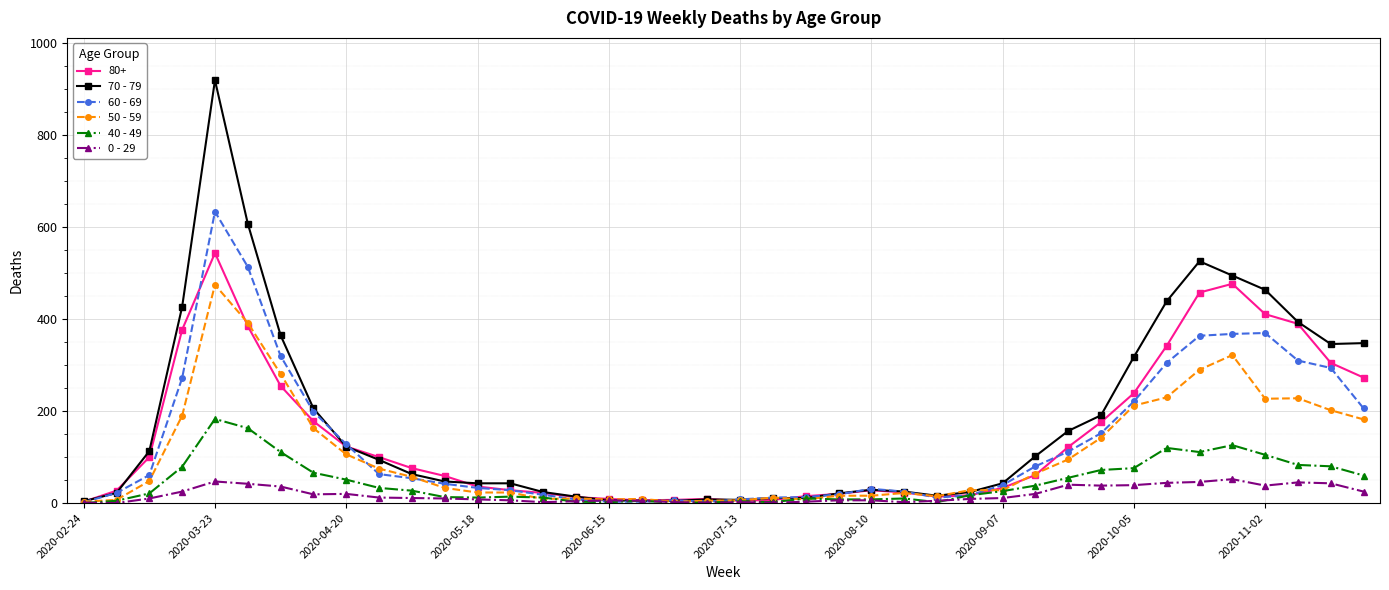

Which series has the widest spread of values?

70 - 79